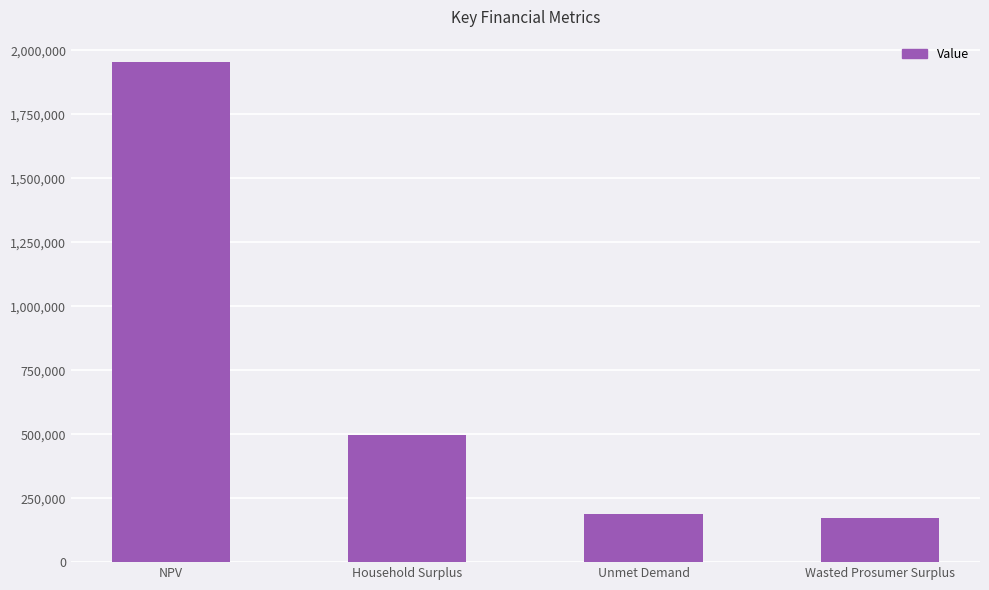

What is the smallest value displayed?

173398.7